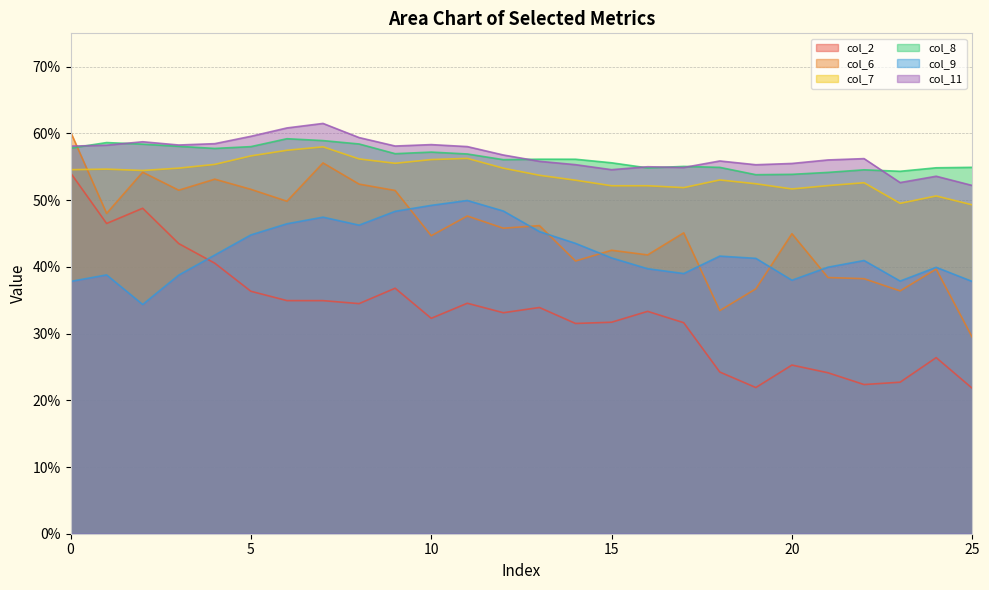

Does the chart display data point markers on the line(s)?

No